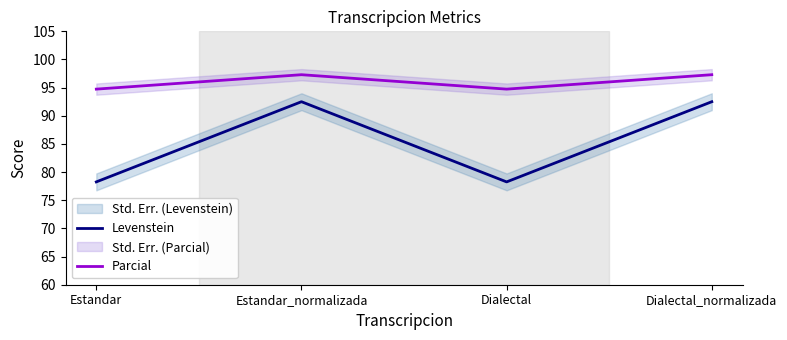

At how many categories does at least one series exceed 88?

4